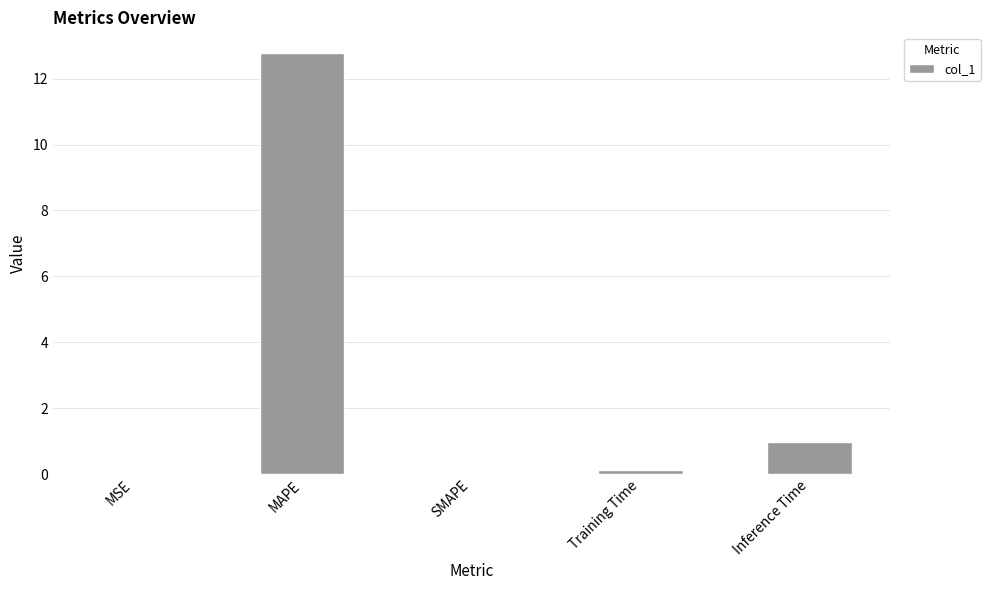

What is the greatest value displayed?

12.8